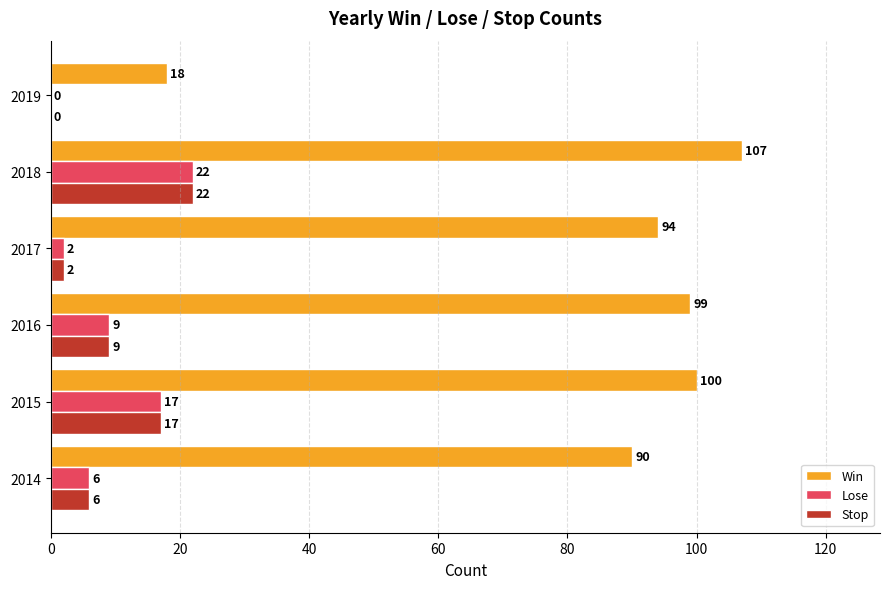

What is the sum of all Win values?

508